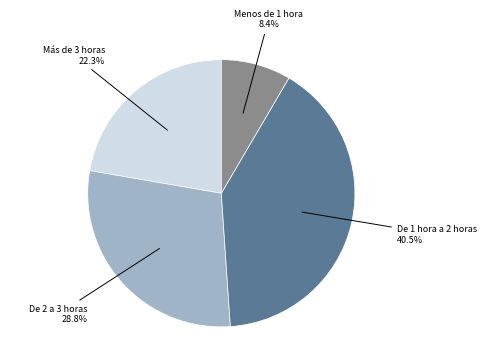

Is there a majority slice in this chart?

No